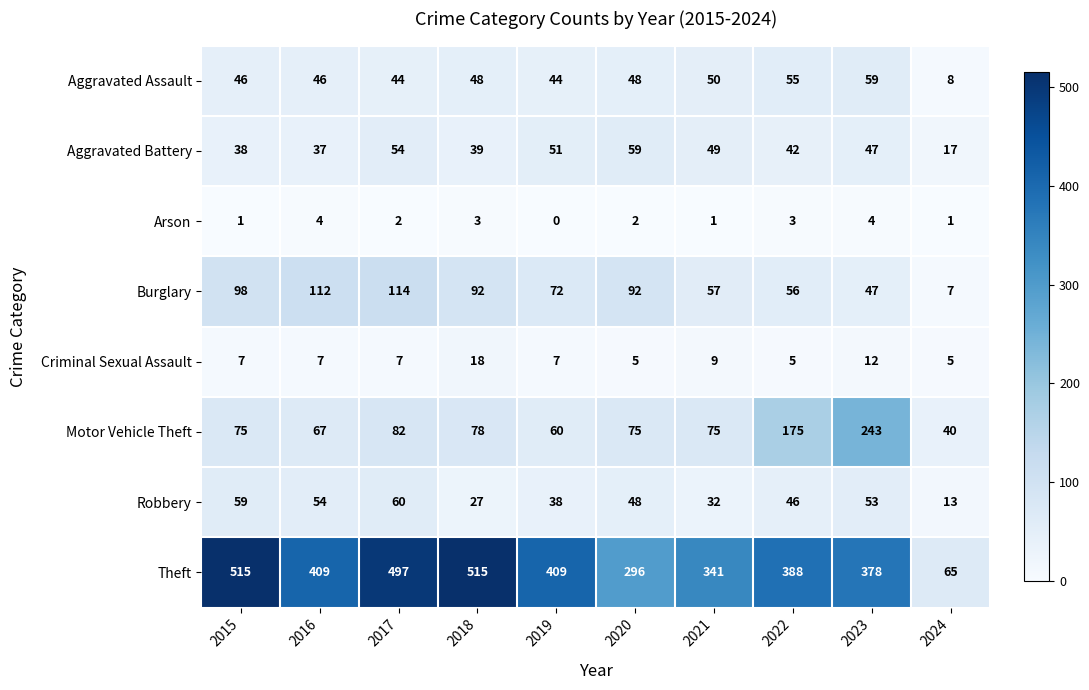

How many distinct data groups are displayed?

8